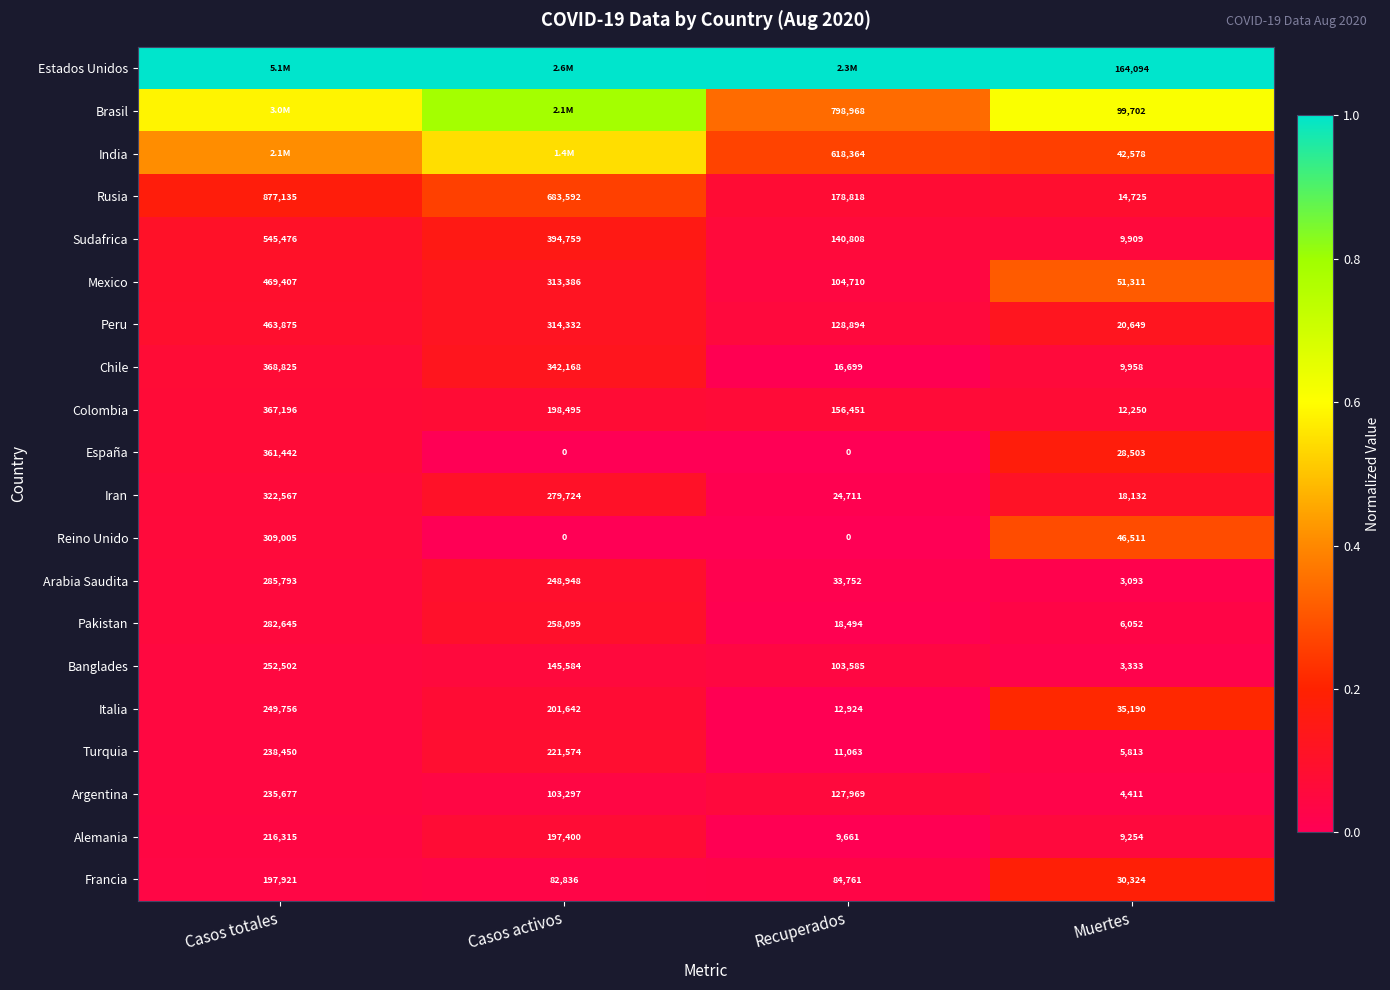

Which has a higher value, Casos activos or Recuperados?

Casos activos